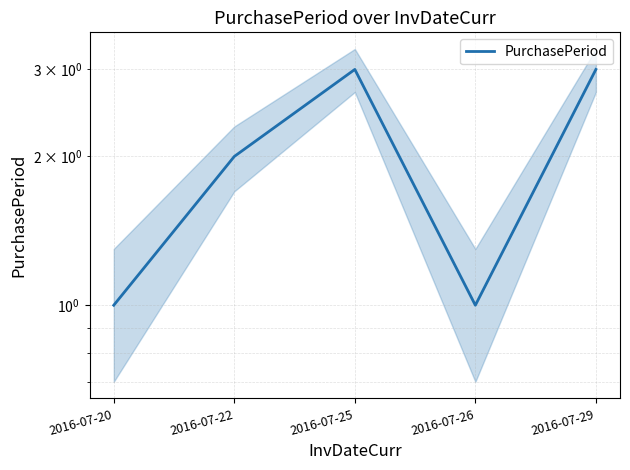

The value at 2016-07-26 is 2. True or false?

False